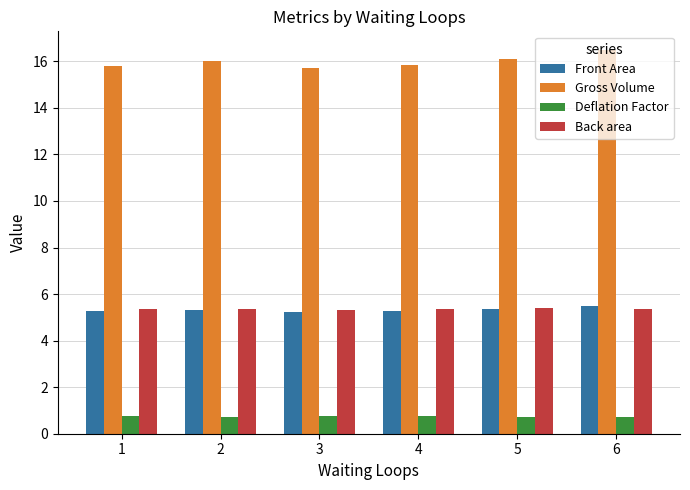

What are all the series names shown in the legend?

Front Area, Gross Volume, Deflation Factor, Back area